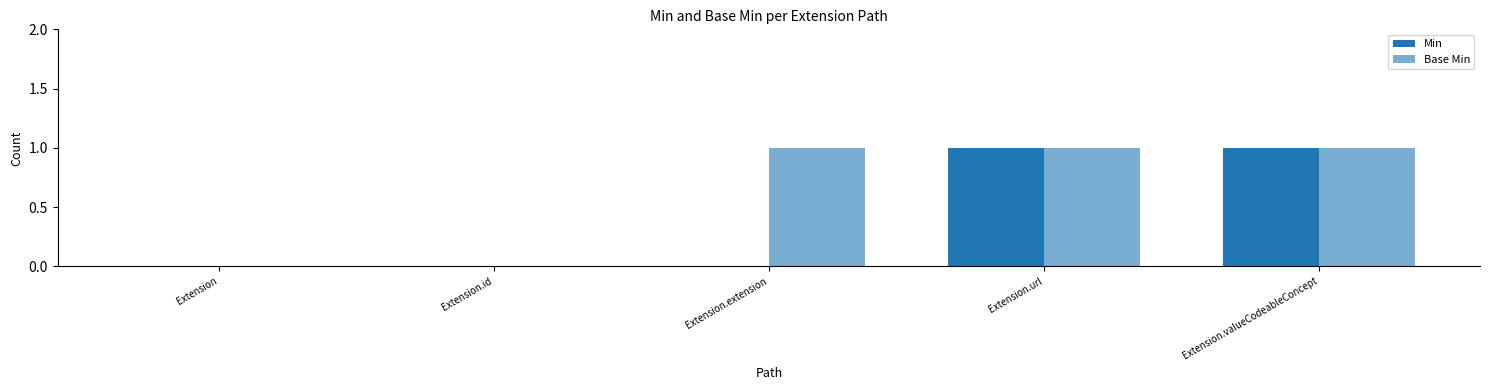

Does the chart contain stacked bars?

No